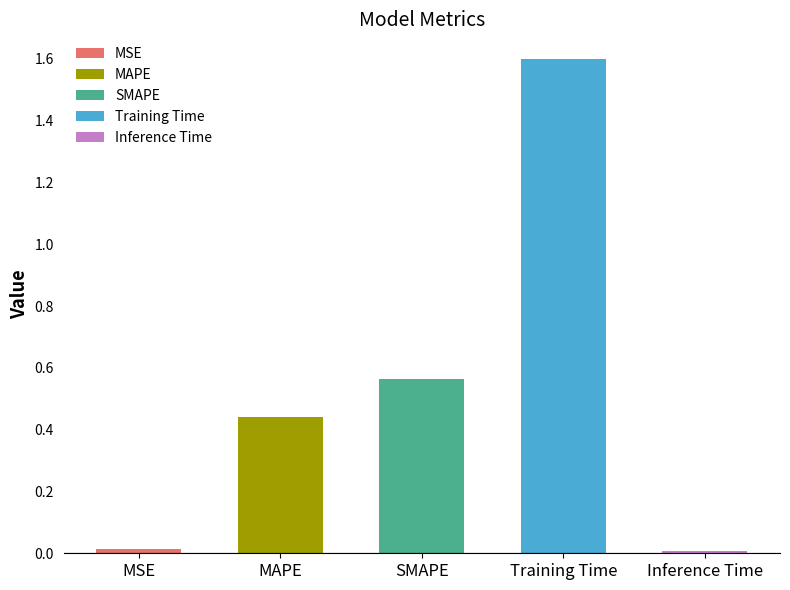

Rank the categories by value from lowest to highest.

Inference Time, MSE, MAPE, SMAPE, Training Time